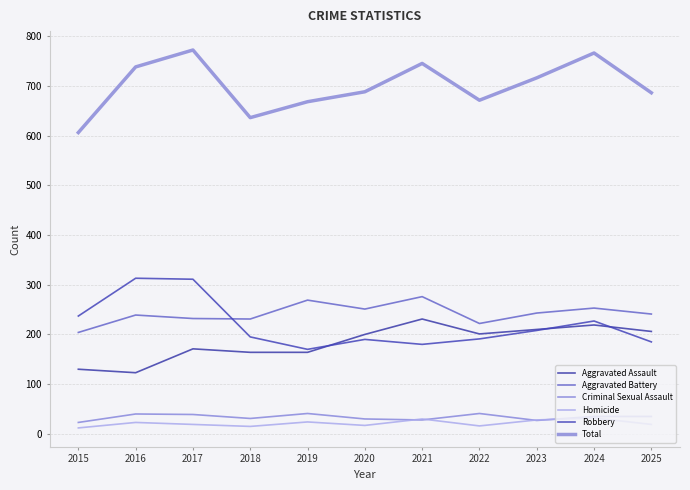

What are all the series names shown in the legend?

Aggravated Assault, Aggravated Battery, Criminal Sexual Assault, Homicide, Robbery, Total